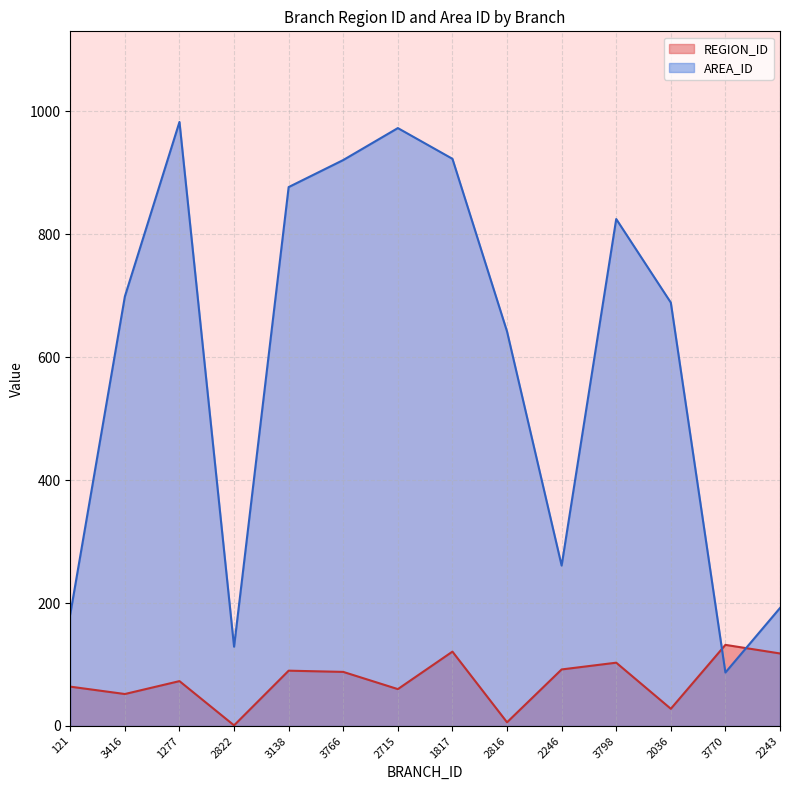

At which category is the sum across all series the highest?

1277